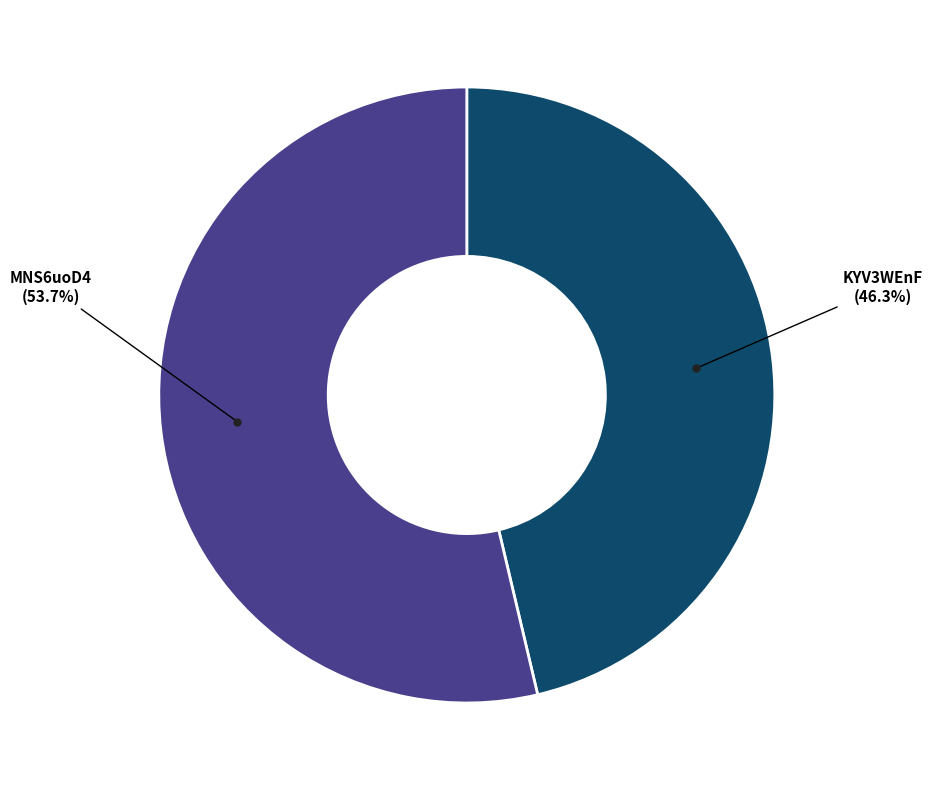

Is there any slice that represents more than half of the pie?

Yes